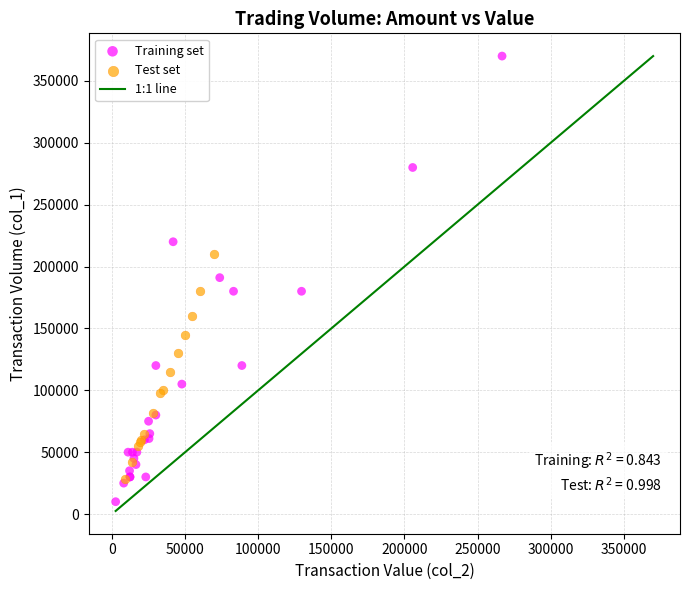

Which series contains the highest Y value?

Training set